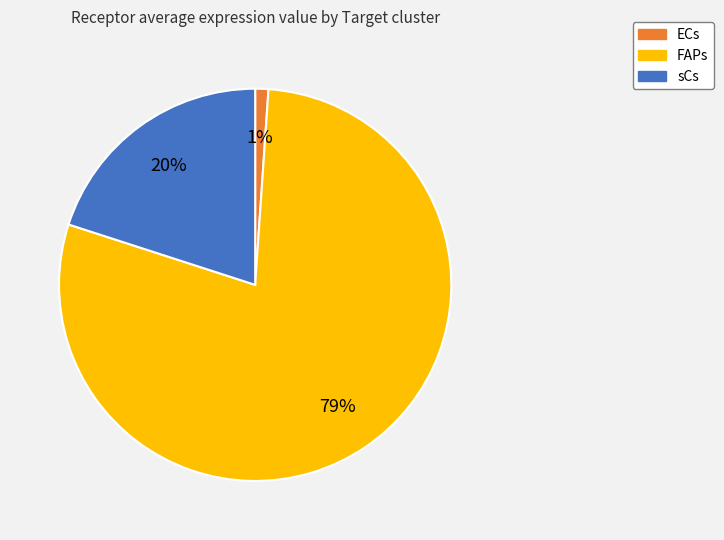

Which slice is the largest?

FAPs